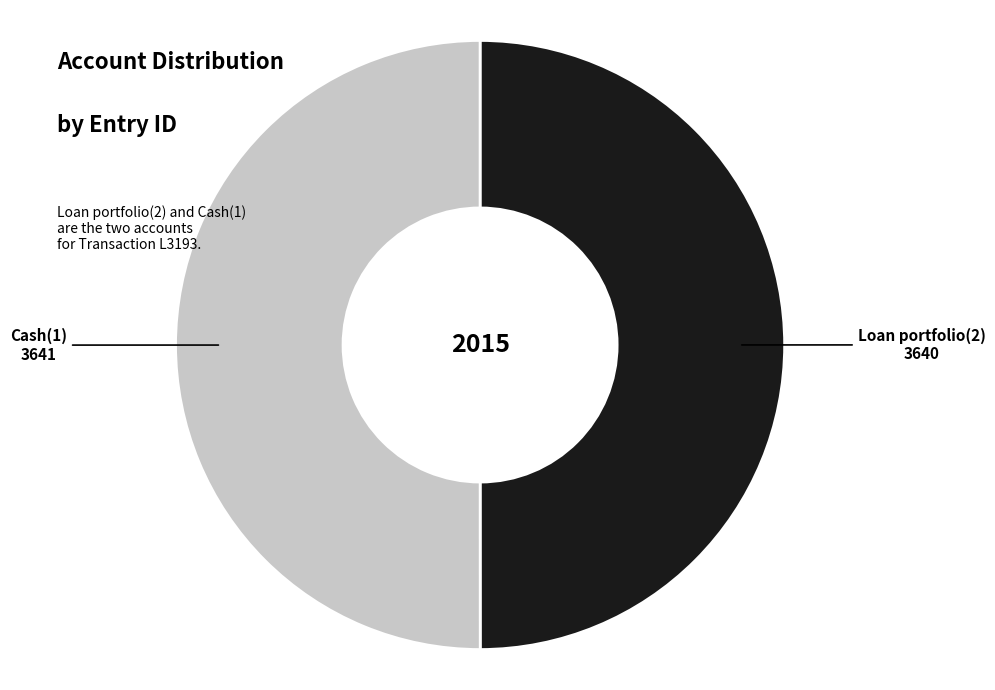

The Cash(1) slice represents 50% of the pie. True or false?

True